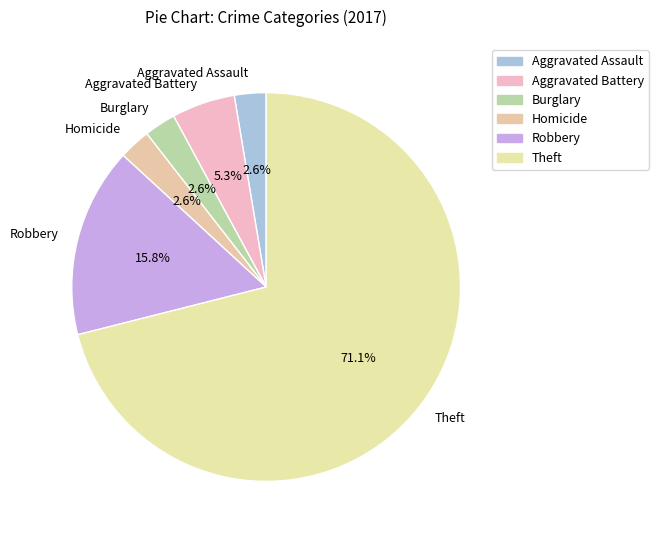

Count the number of slices in the pie.

6